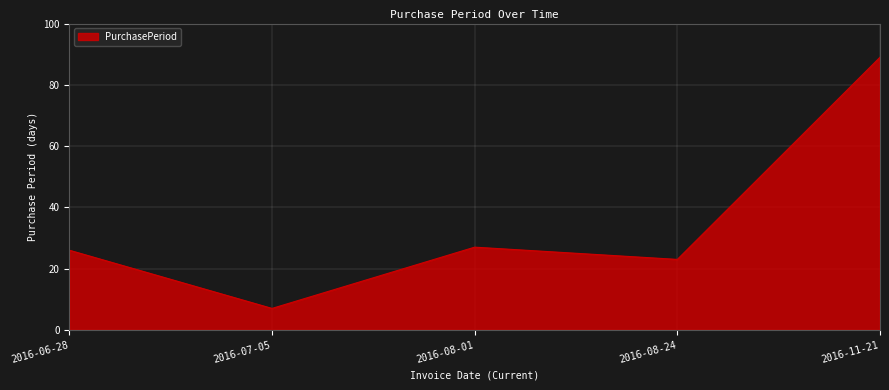

Between 2016-11-21 and 2016-08-01, which is larger?

2016-11-21